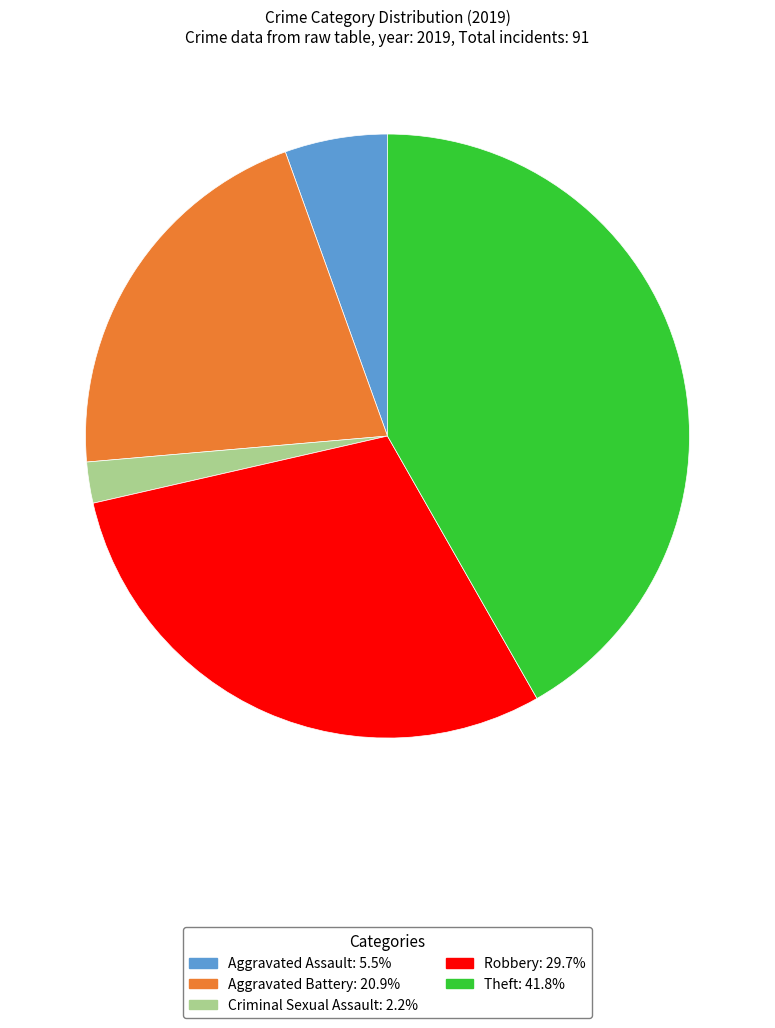

Is there a majority slice in this chart?

No